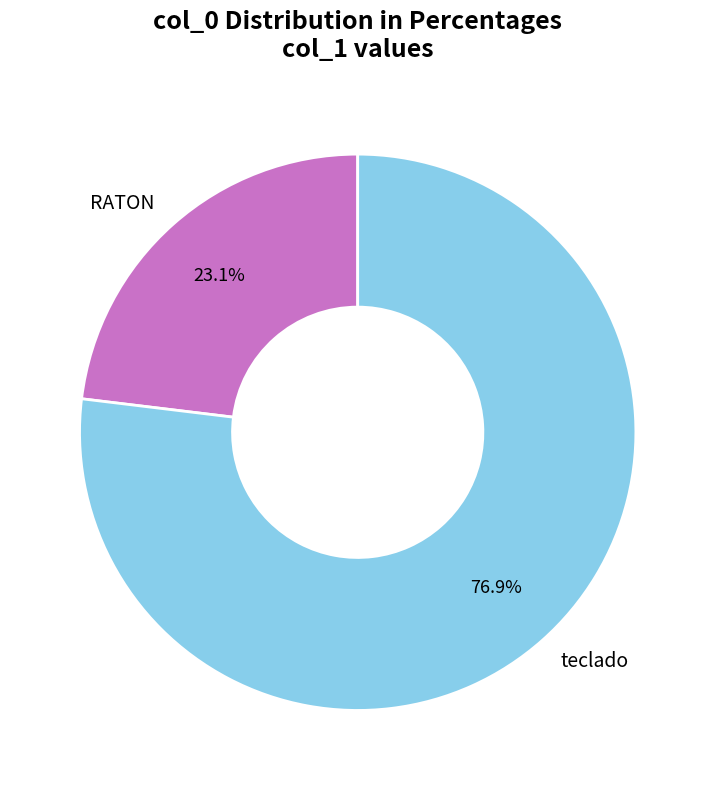

Which category has the biggest portion of the pie?

teclado